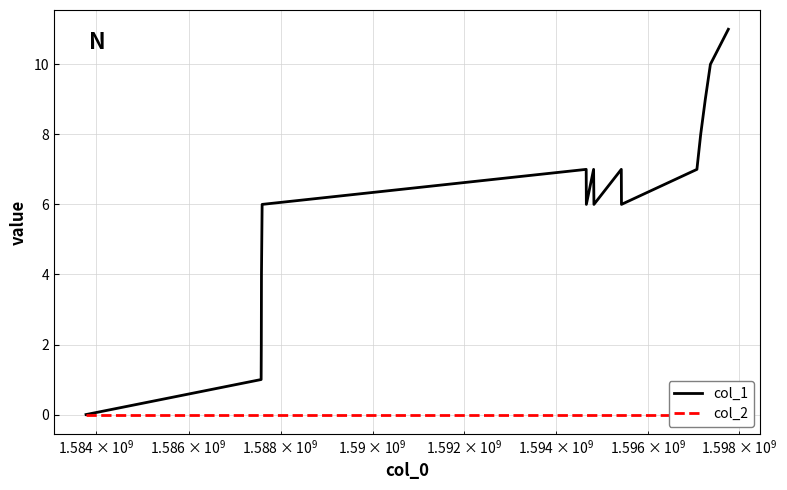

Count the number of data series in this chart.

2